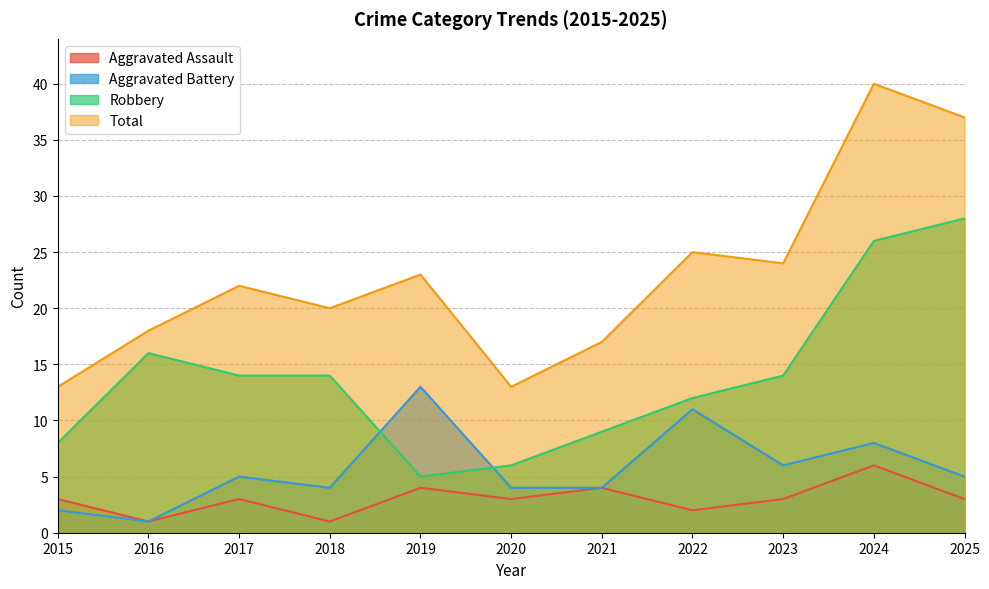

List the labels in order of Aggravated Assault value, smallest first.

2016, 2018, 2022, 2015, 2017, 2020, 2023, 2025, 2019, 2021, 2024